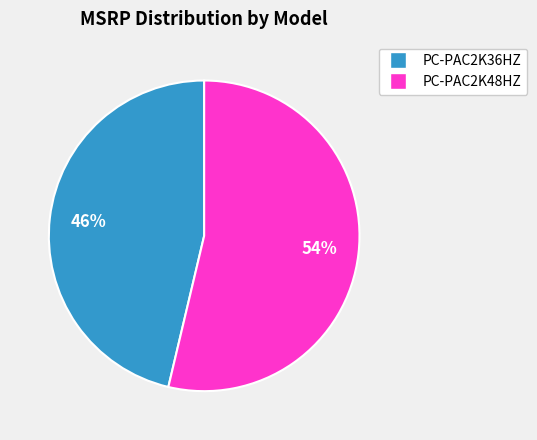

Which has a higher value, PC-PAC2K36HZ or PC-PAC2K48HZ?

PC-PAC2K48HZ